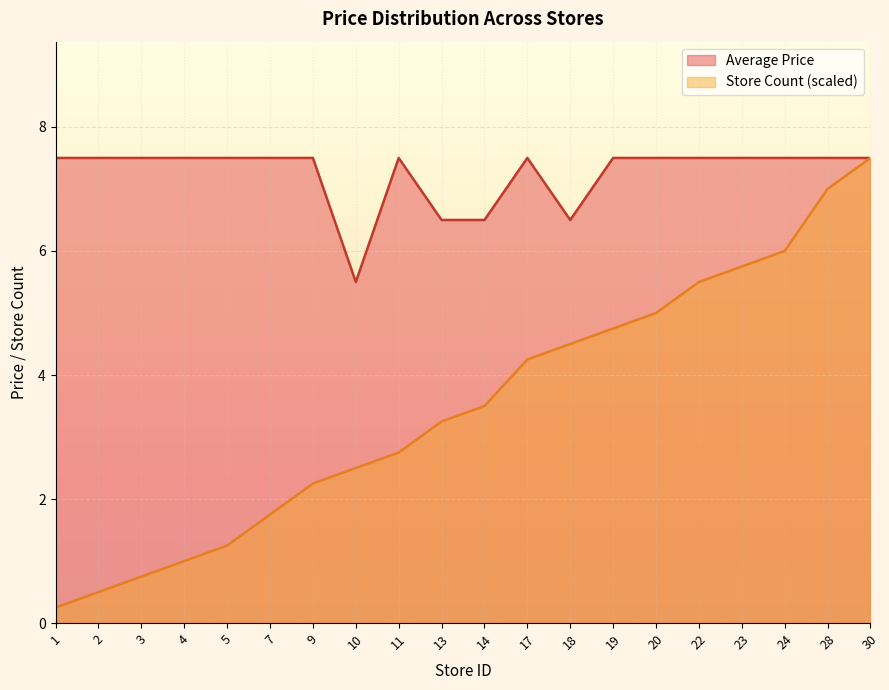

Is the value of Average Price at 30 greater than the value of Store Count at 17?

Yes